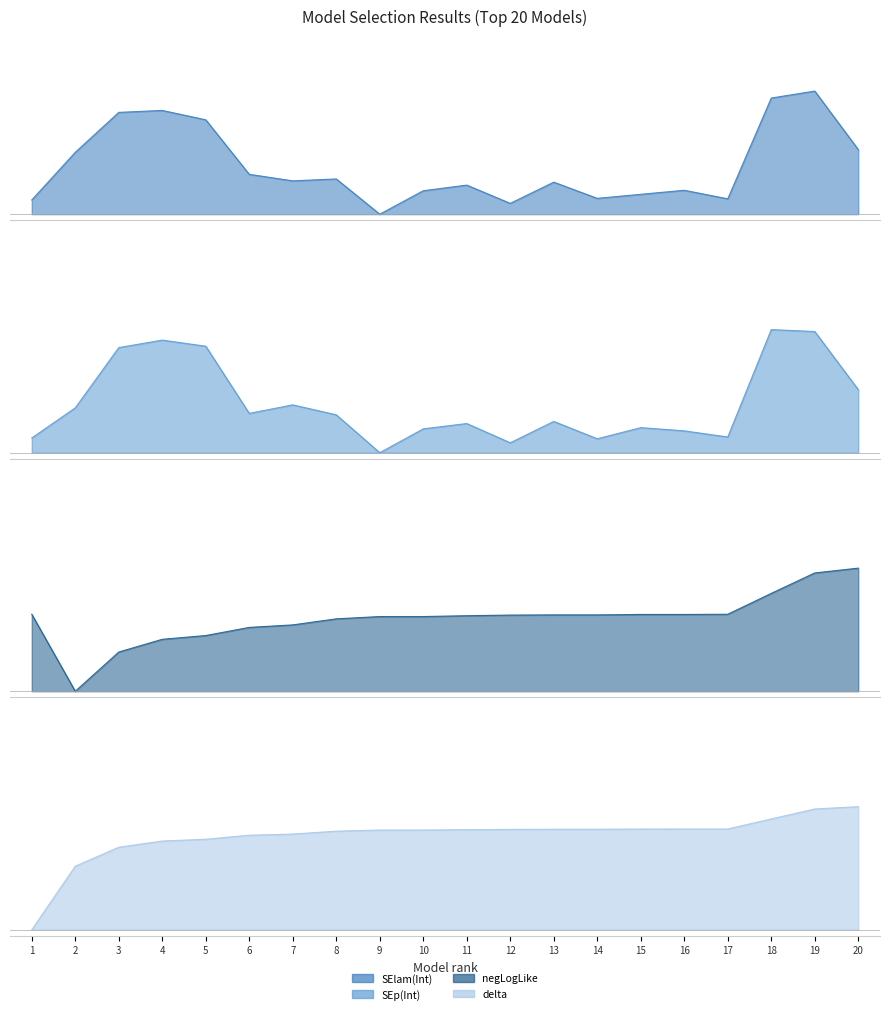

The negLogLike series shows 0.6 at 17. True or false?

True